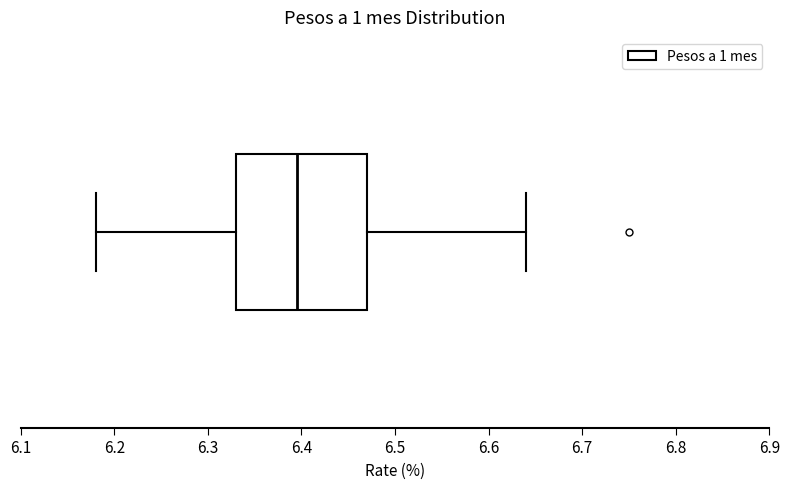

Read this box plot against the x-axis: the position of the median line, the range covered by the box, and the ends of both whiskers. The values are not printed on the chart, so give them approximately, as read against the axis.

median 6.40, box 6.33 to 6.47, whiskers 6.18 to 6.64